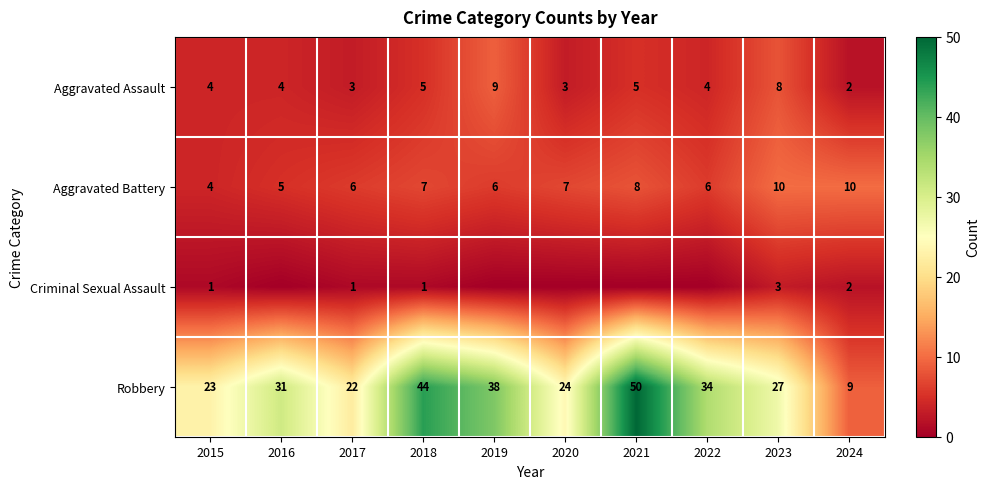

True or false: Aggravated Battery has a value of 1 at 2015.

False